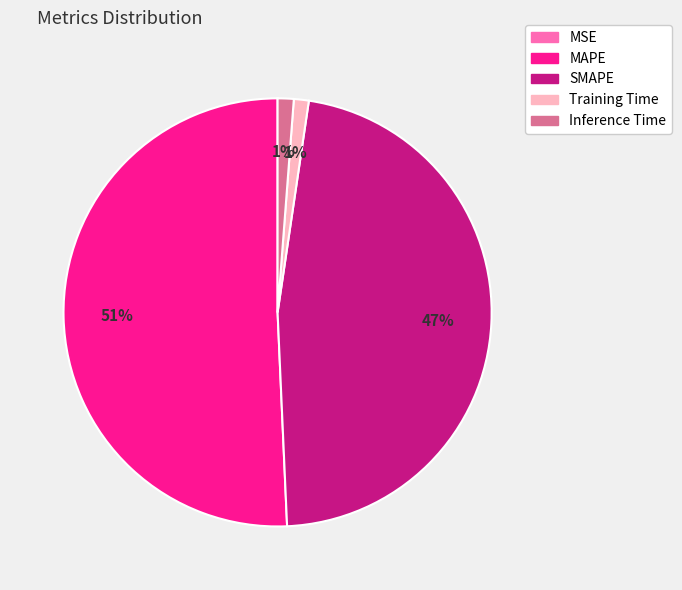

Is there a majority slice in this chart?

Yes